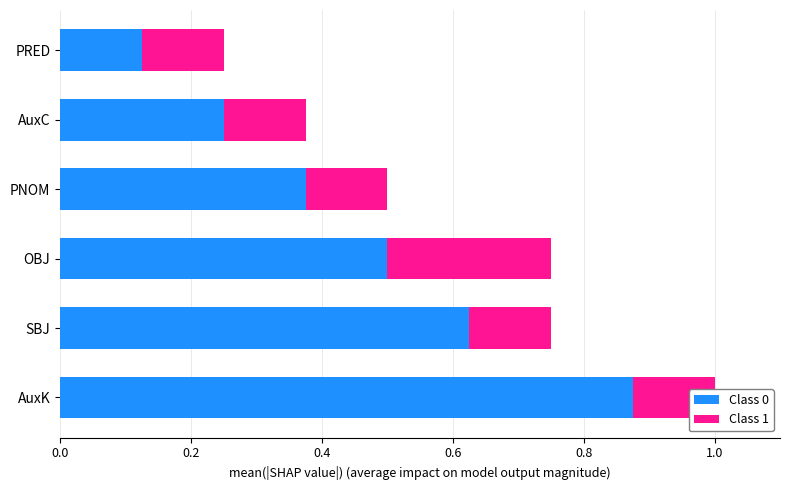

What is the maximum value shown in the chart?

0.9